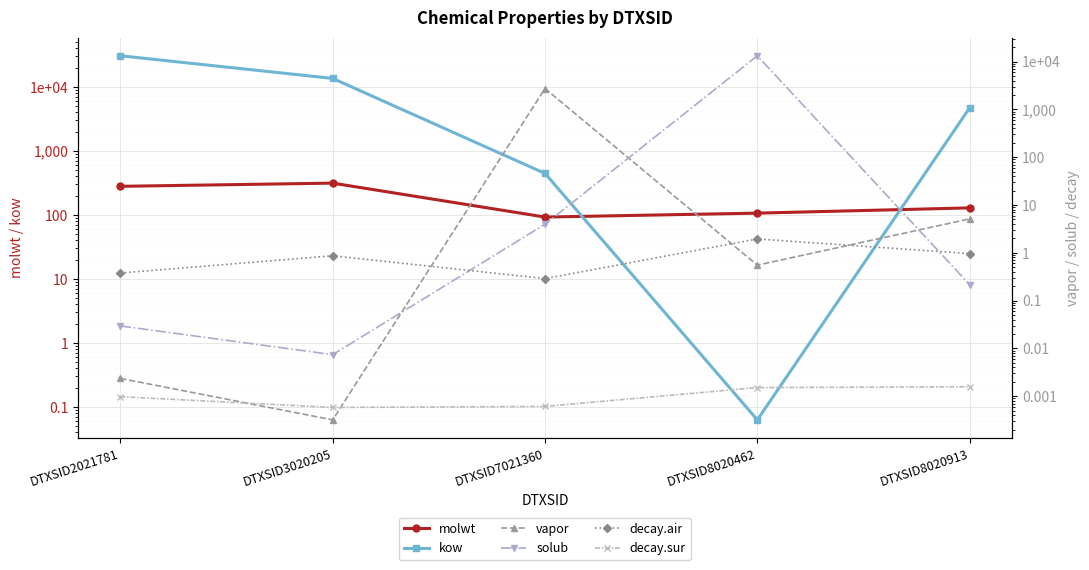

At how many categories does at least one series exceed 22945?

1